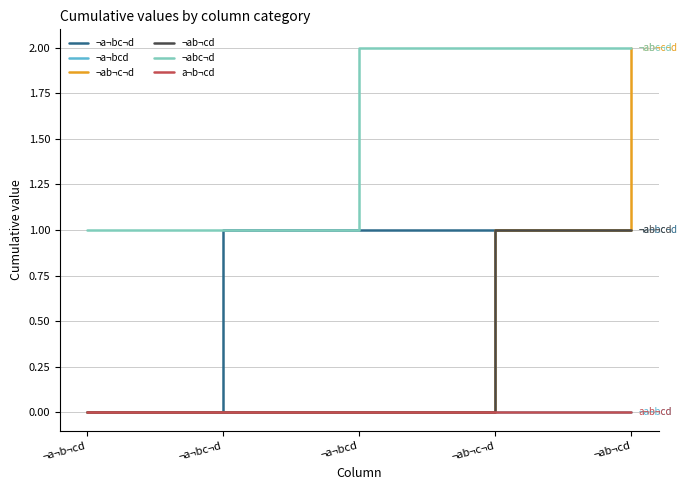

The ¬abc¬d series shows 1 at ¬a¬b¬cd. True or false?

False